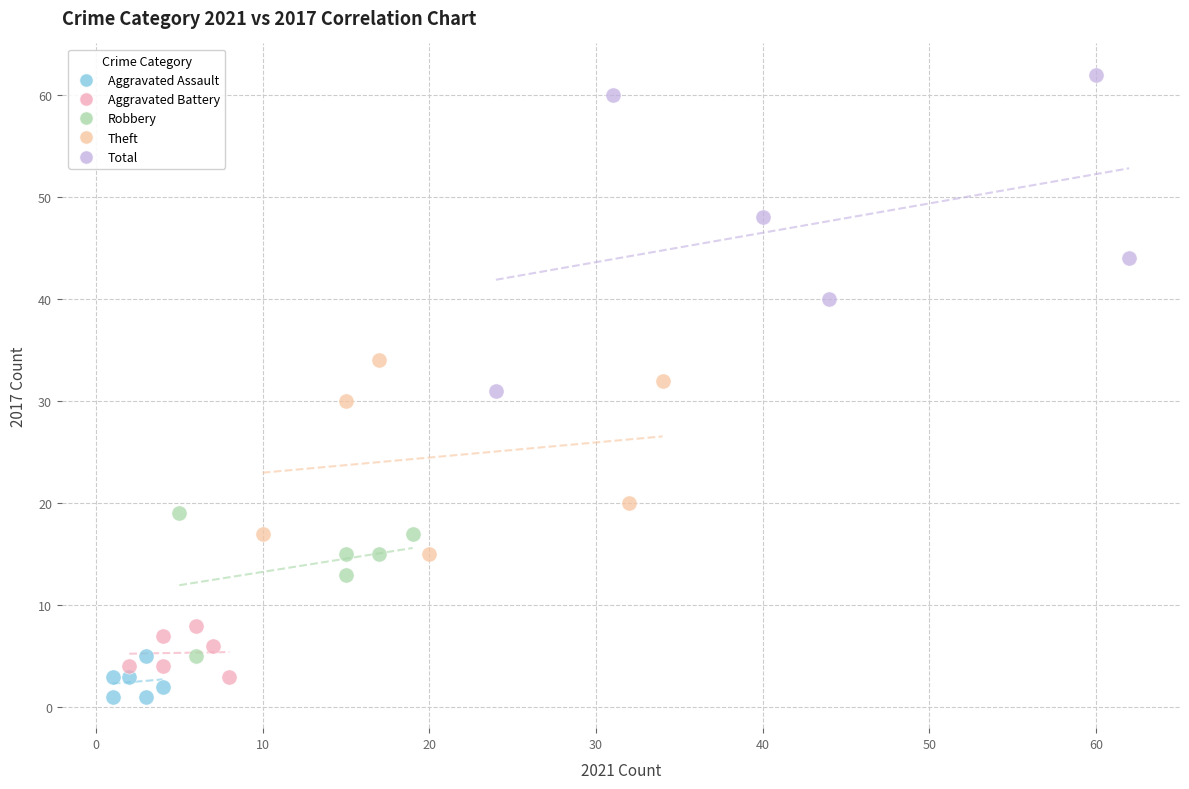

What are all the series names shown in the legend?

Aggravated Assault, Aggravated Battery, Robbery, Theft, Total